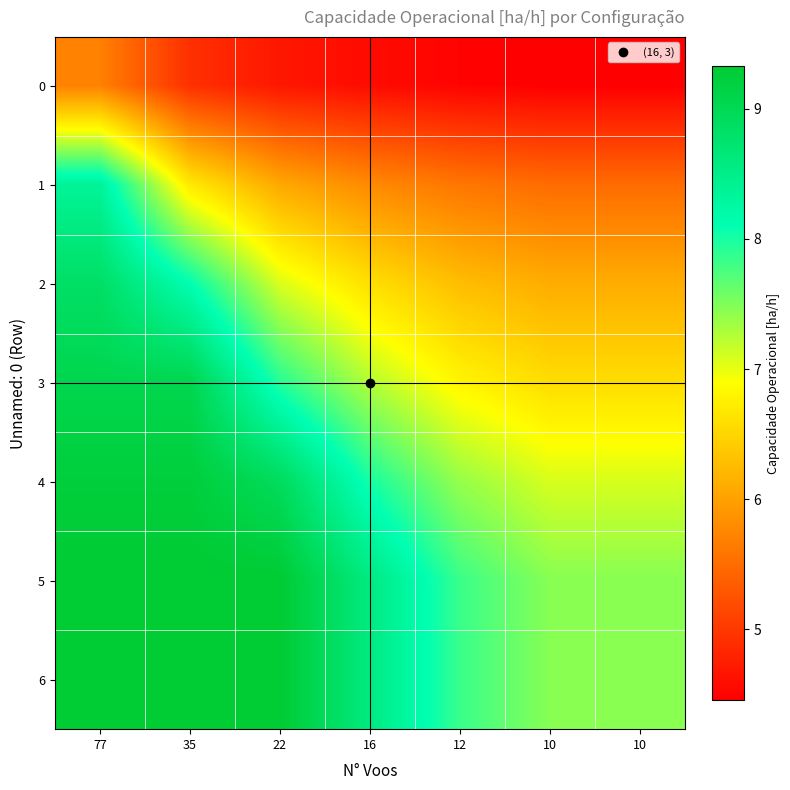

Which has a higher value, 16 or 35?

35